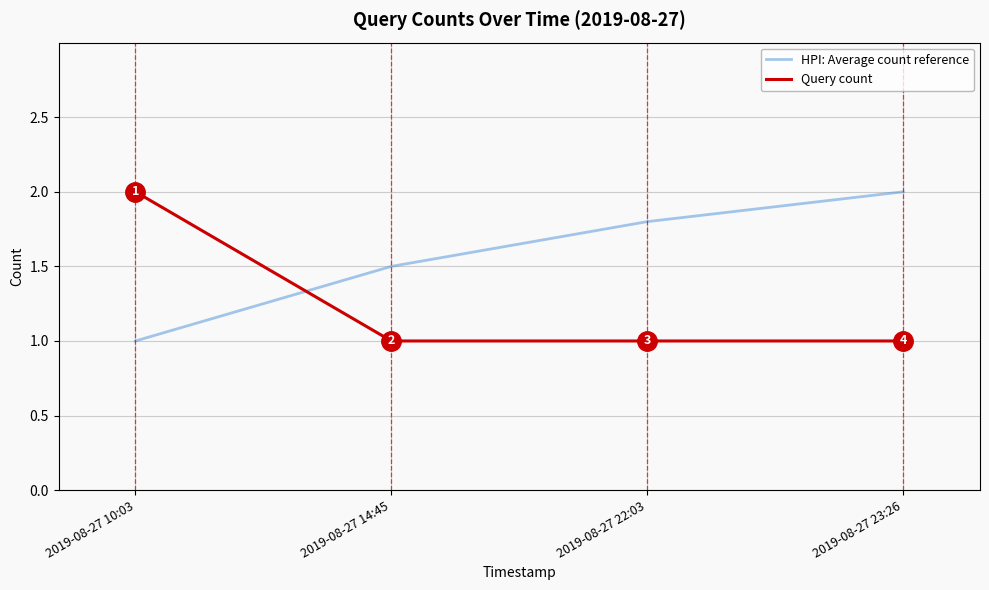

At how many categories does at least one series exceed 1?

4